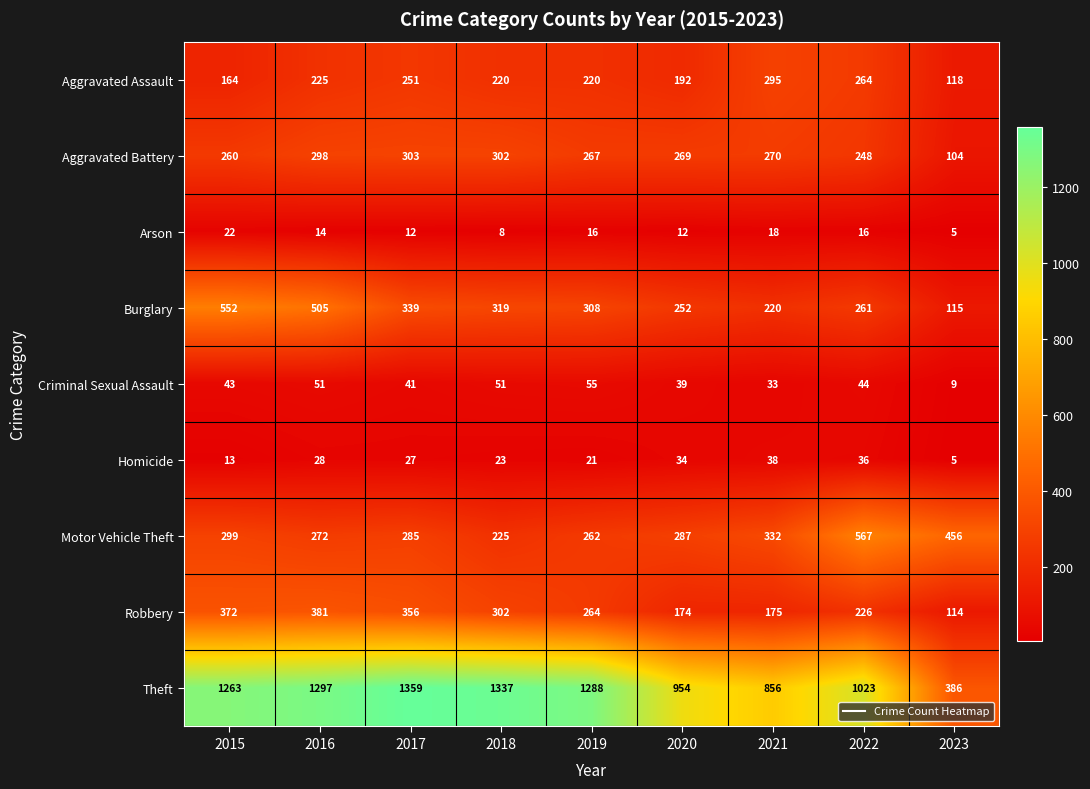

What is the greatest value displayed?

1359